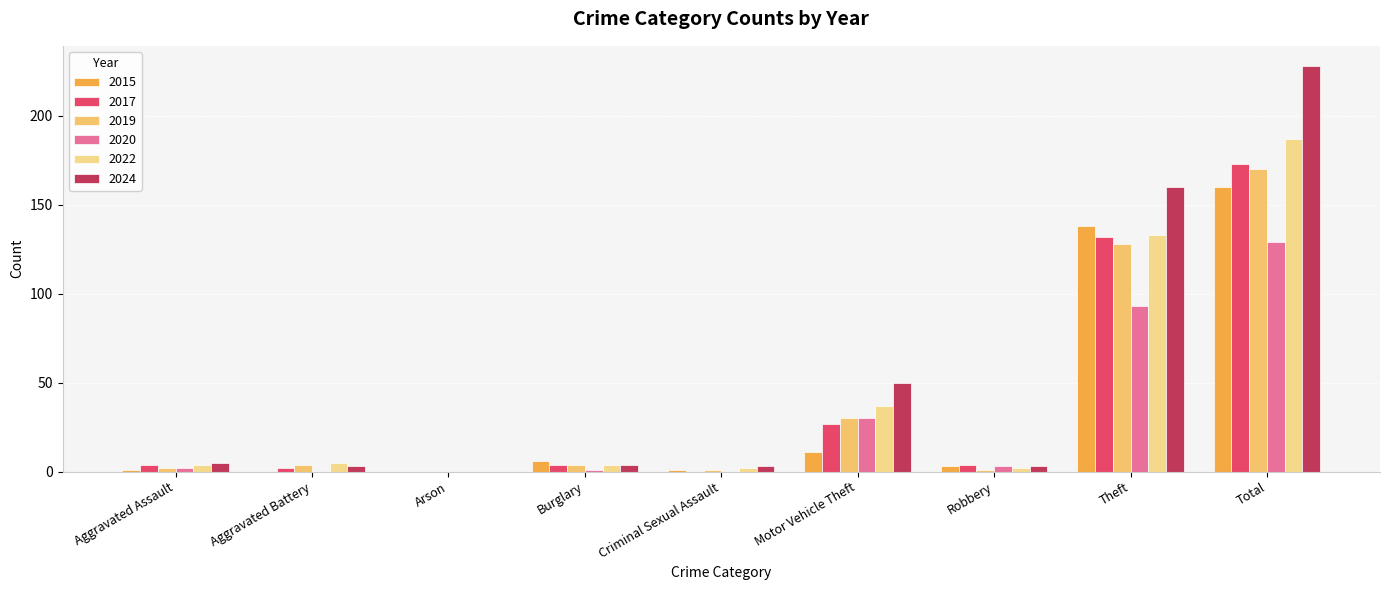

Which category has the lowest value in the 2017 series?

Arson